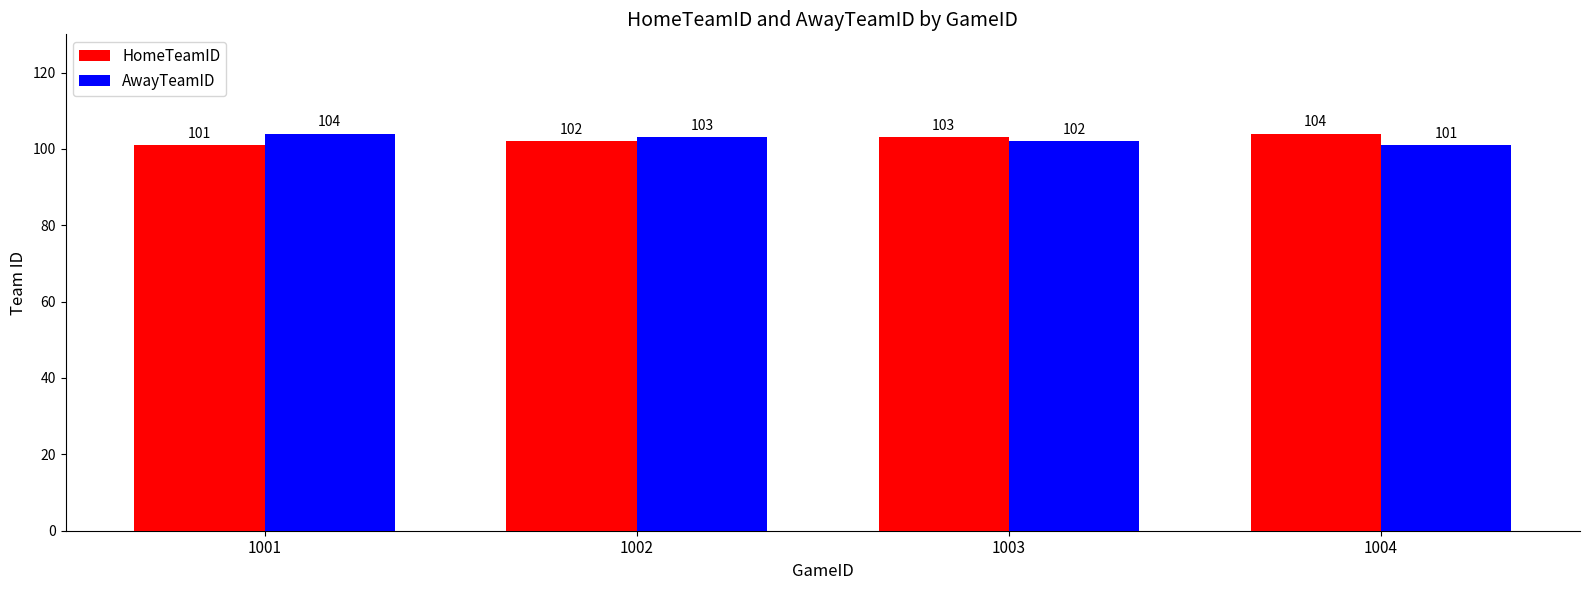

Reading right to left, extract all data points from this chart.

HomeTeamID: 104	103	102	101
AwayTeamID: 101	102	103	104